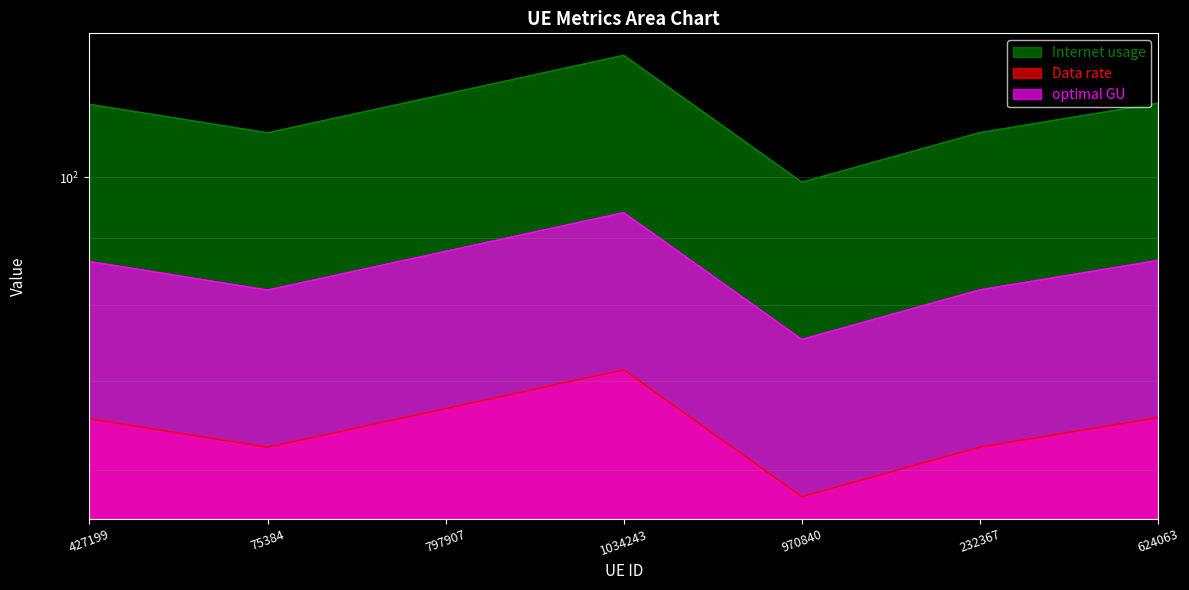

True or false: Data rate and Internet usage cross at least once.

False